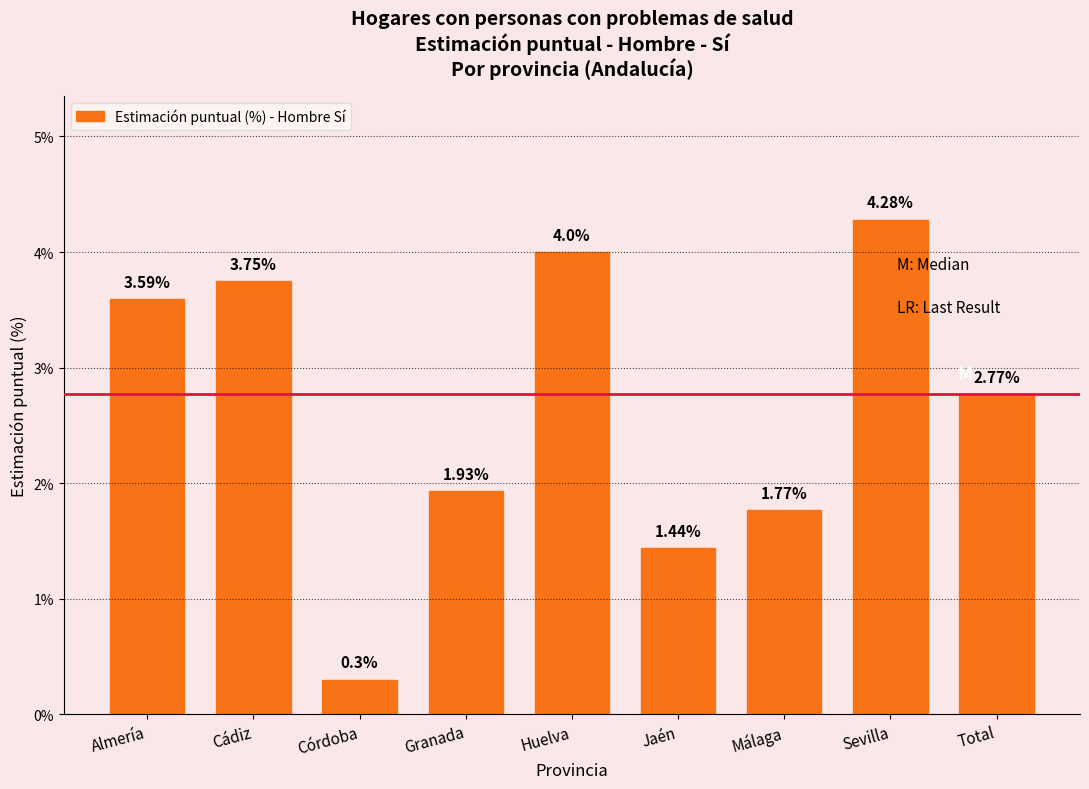

Where is the data nearest to the value 2?

Granada